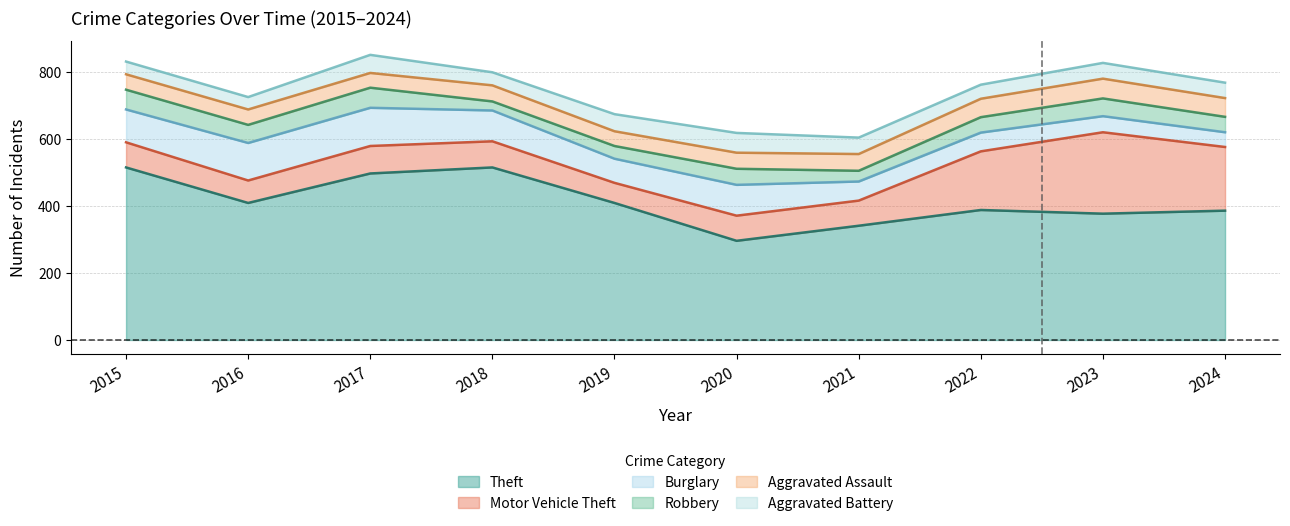

What value does the Aggravated Assault series have at 2020, to the nearest 10?

50